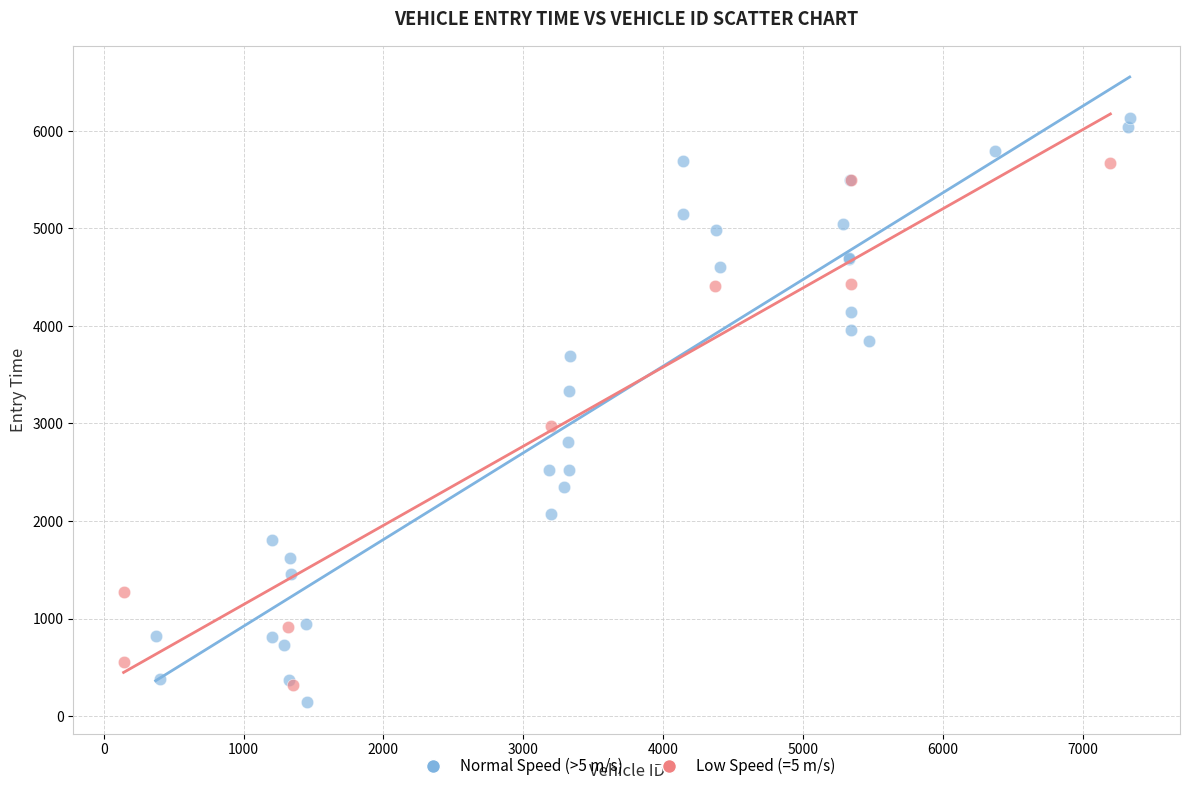

Which series contains the highest Y value?

Normal Speed (>5 m/s)